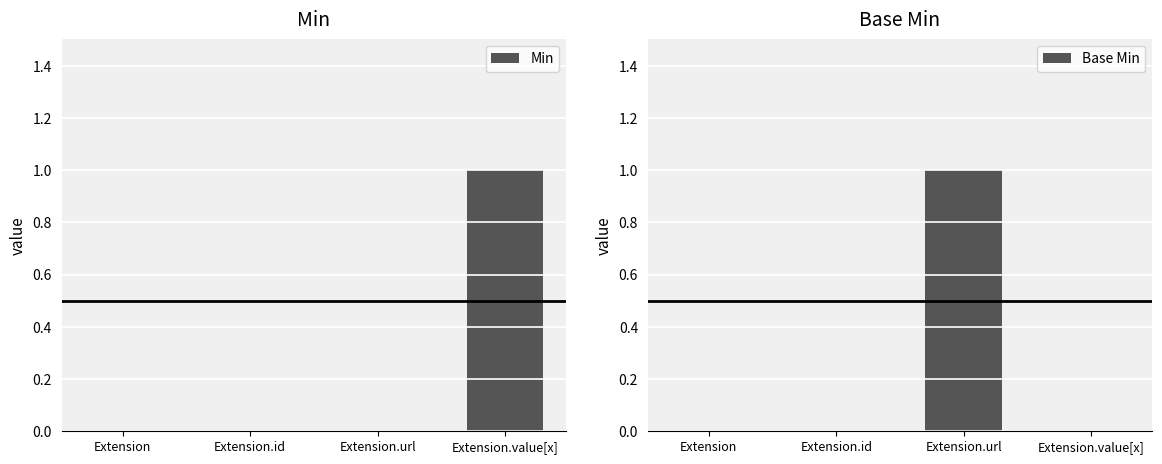

What is the highest value of the Base Min series?

1